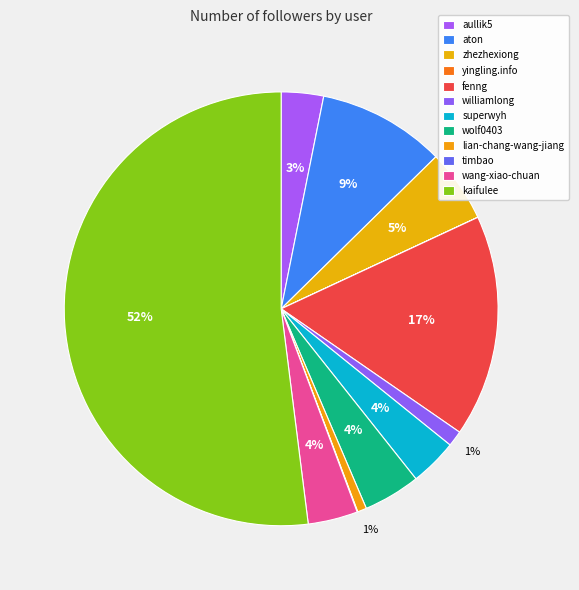

Is kaifulee the majority of the pie?

Yes